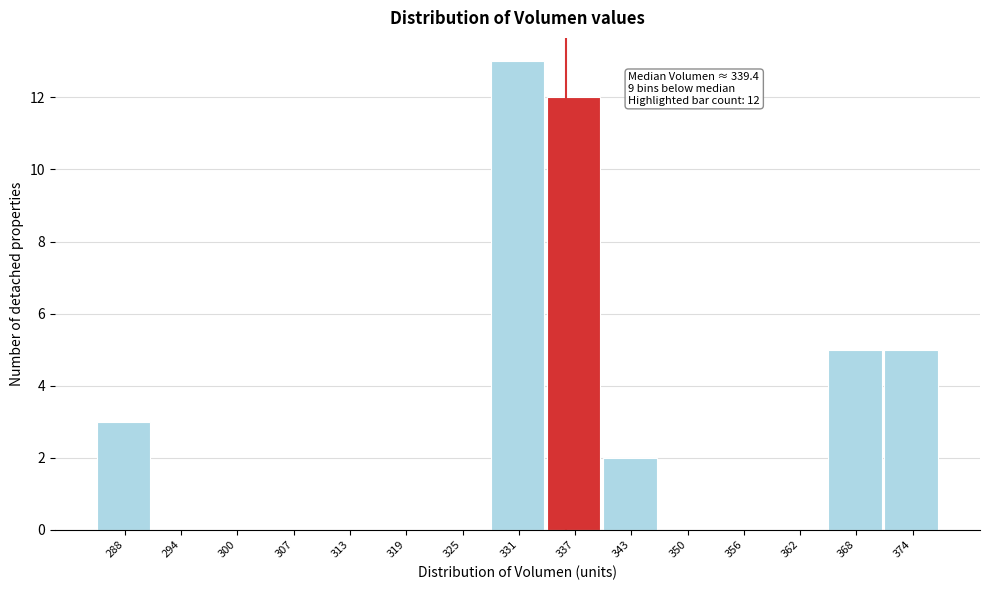

Reading left to right, list all the values displayed in this chart.

288=3	294=0	300=0	307=0	313=0	319=0	325=0	331=13	337=12	343=2	350=0	356=0	362=0	368=5	374=5